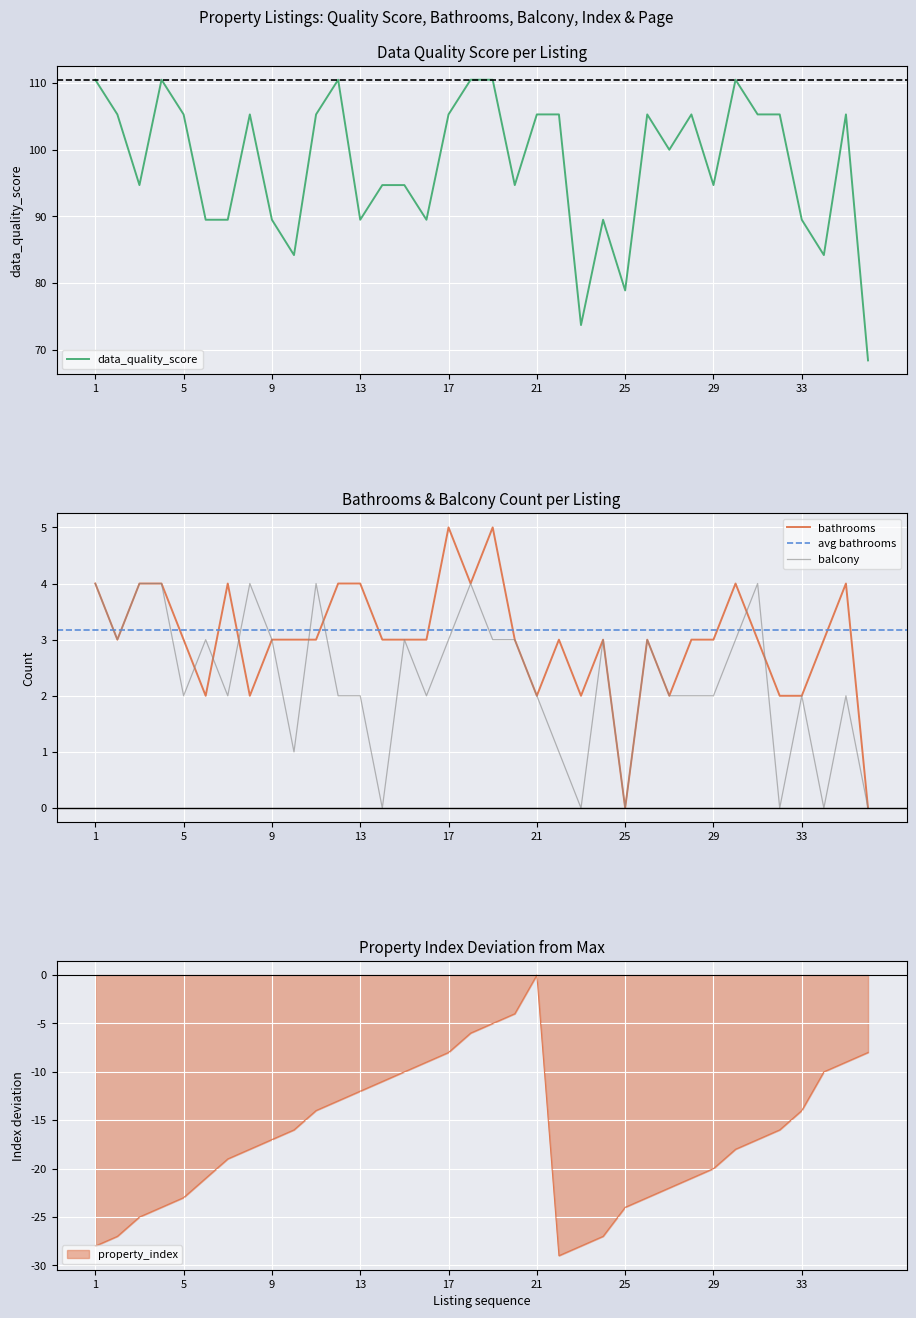

True or false: data_quality_score and bathrooms cross at least once.

False